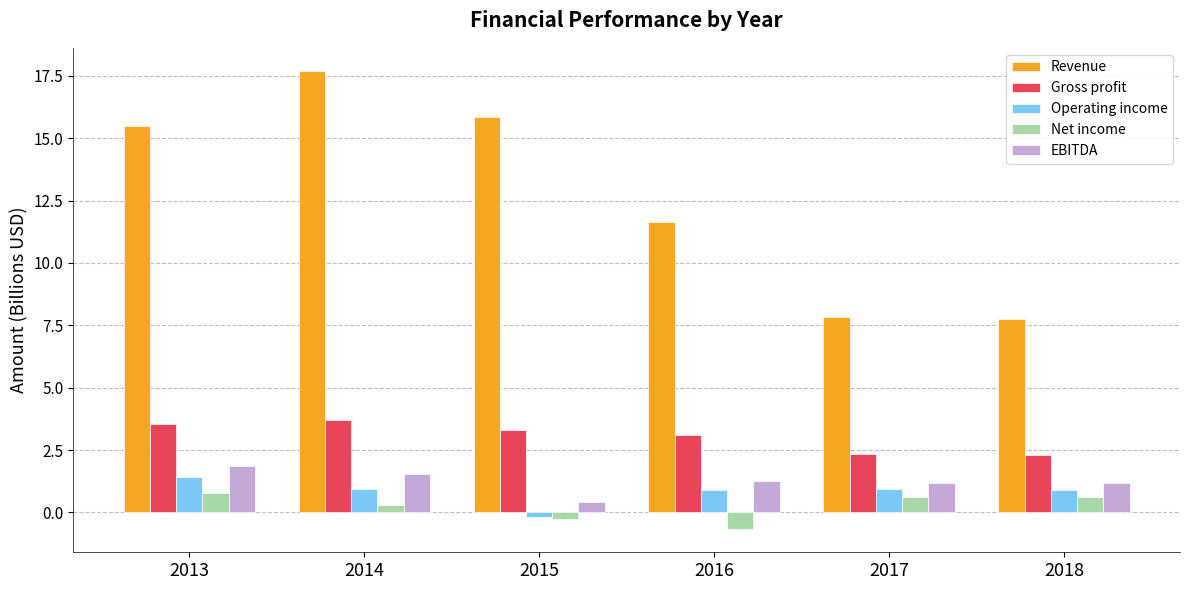

What is the difference between the highest and lowest values at 2013?

14.7